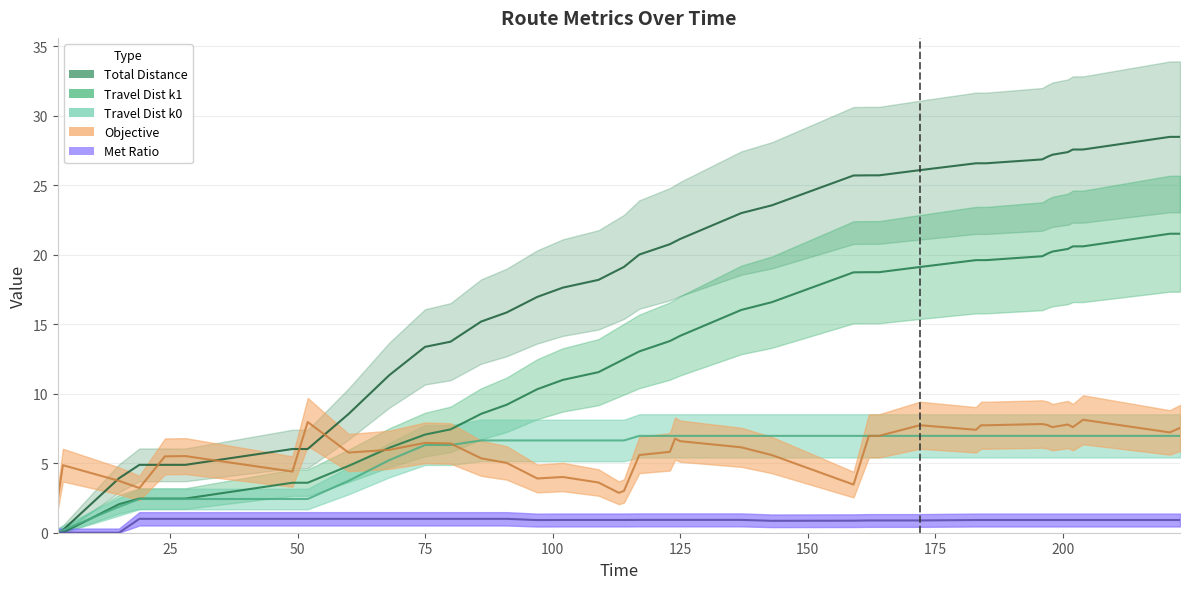

Which category has the highest value in the Total_dist series?

221